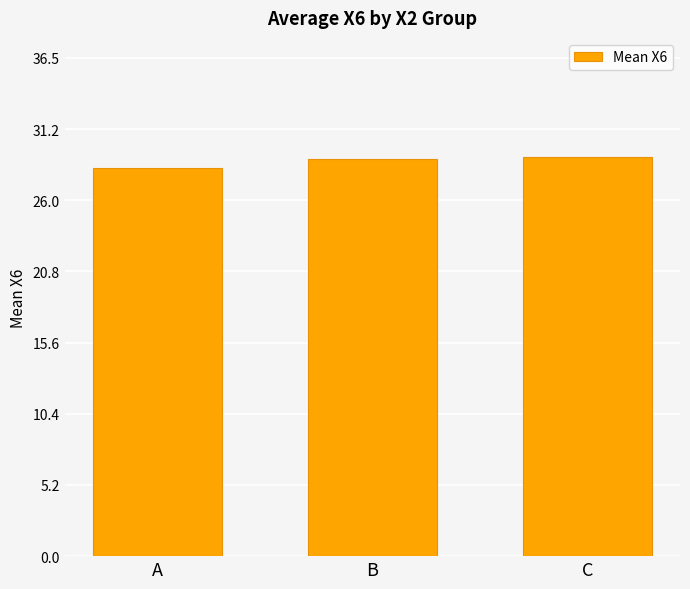

The chart shows a value of 28.4 at A. True or false?

True